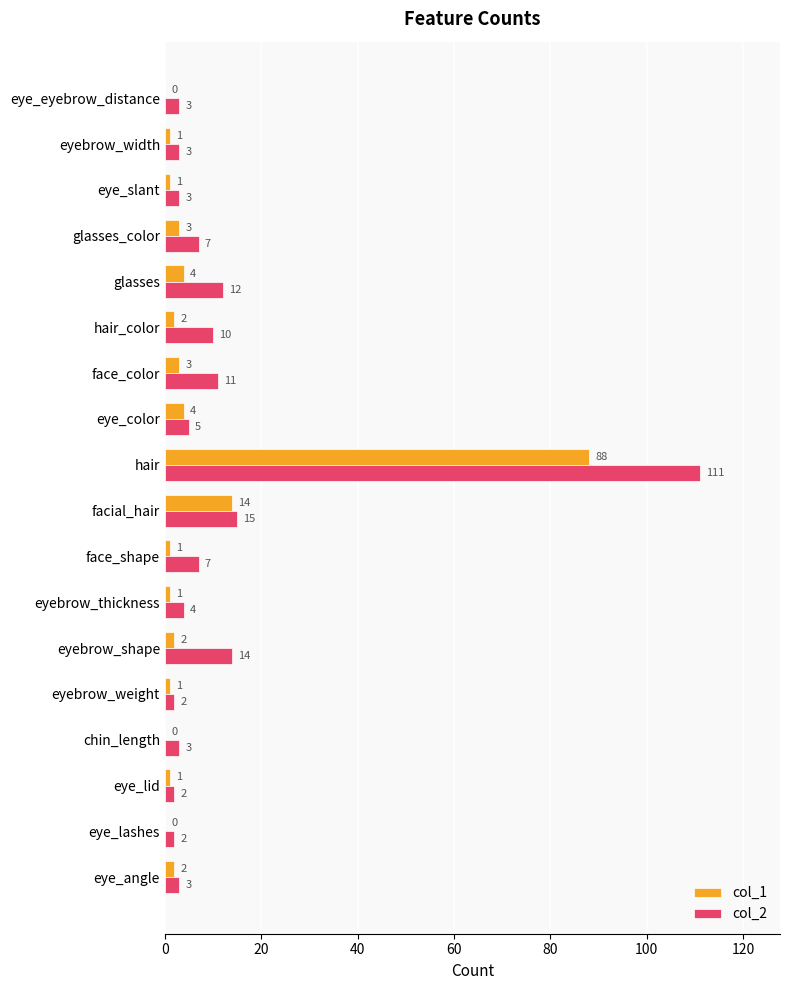

Between face_shape and face_color, which series saw the biggest shift?

col_2